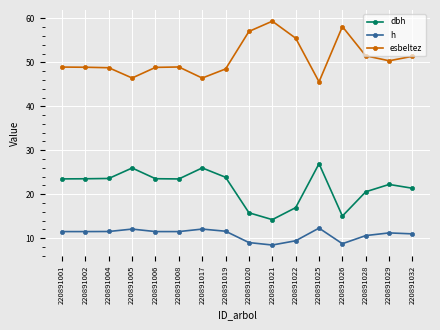

What is the maximum value for esbeltez?

59.4